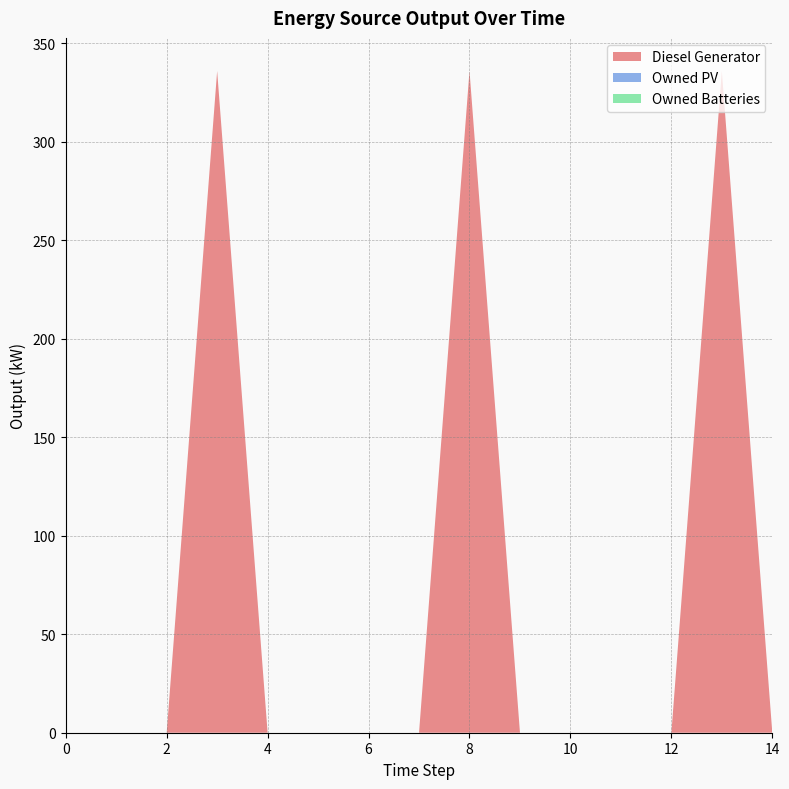

Reading left to right, list all the values displayed in this chart.

Diesel Generator: 0=0	1=0	2=0	3=336	4=0	5=0	6=0	7=0	8=336	9=0	10=0	11=0	12=0	13=336	14=0
Owned PV: 0=0	1=0	2=0	3=0	4=0	5=0	6=0	7=0	8=0	9=0	10=0	11=0	12=0	13=0	14=0
Owned Batteries: 0=0	1=0	2=0	3=0	4=0	5=0	6=0	7=0	8=0	9=0	10=0	11=0	12=0	13=0	14=0